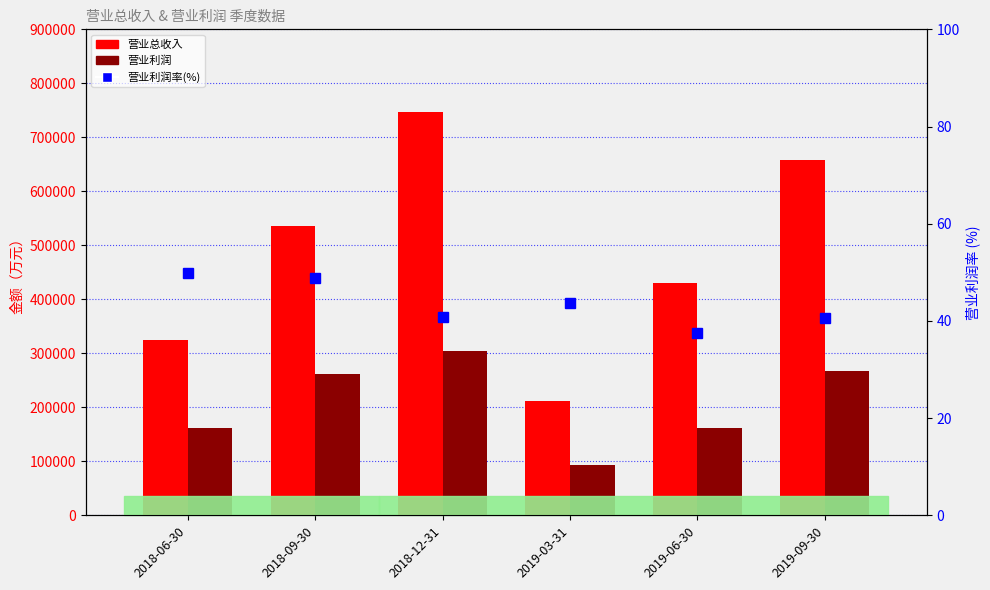

Is it true that 营业总收入 equals 429459.0 at 2019-06-30?

True